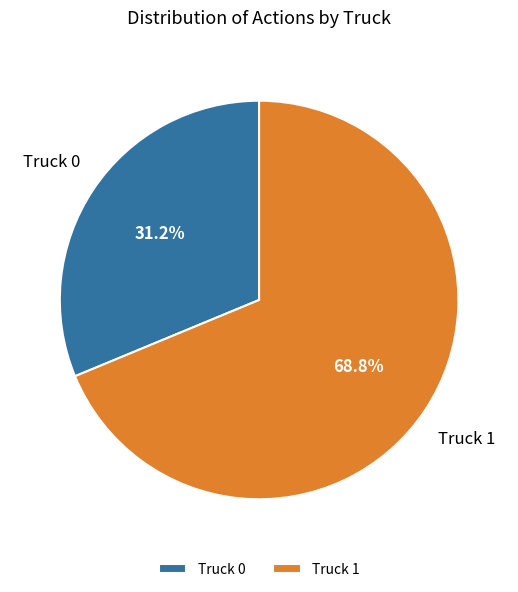

Is the sum of Truck 1 and Truck 0 greater than half?

Yes